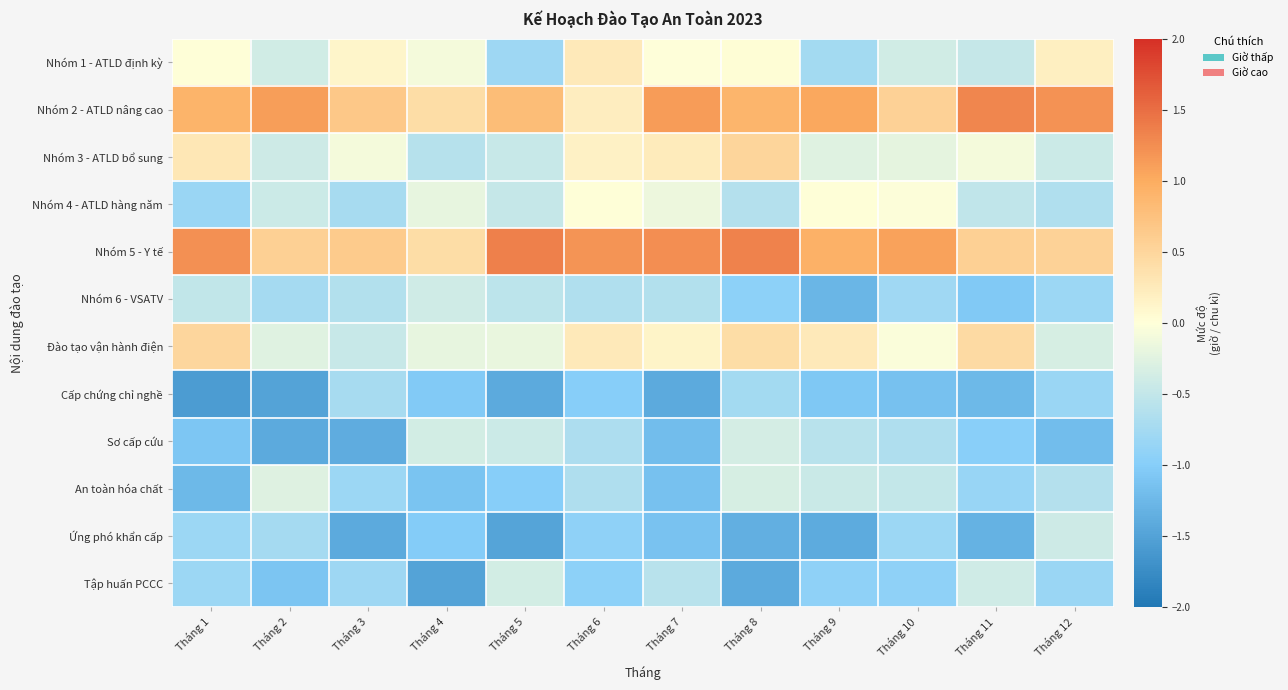

At how many categories does at least one series exceed 0?

12